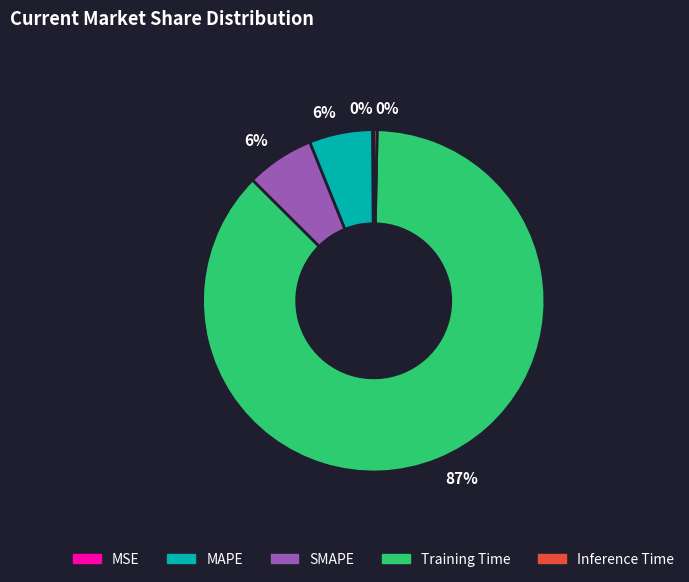

To the nearest percent, what is the difference between the MAPE and Inference Time slice percentages?

6%